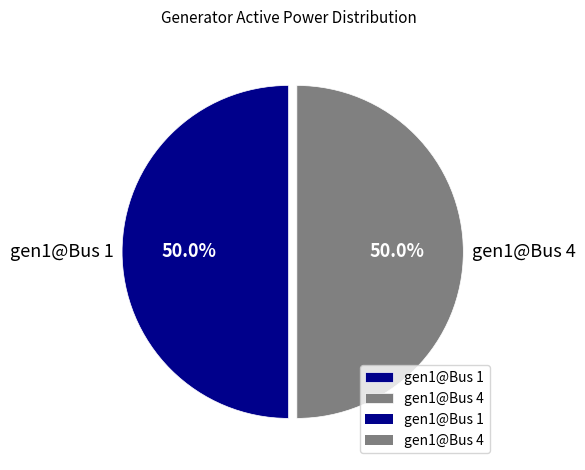

What is the ratio of the value at gen1@Bus 1 to the value at gen1@Bus 4?

1.0